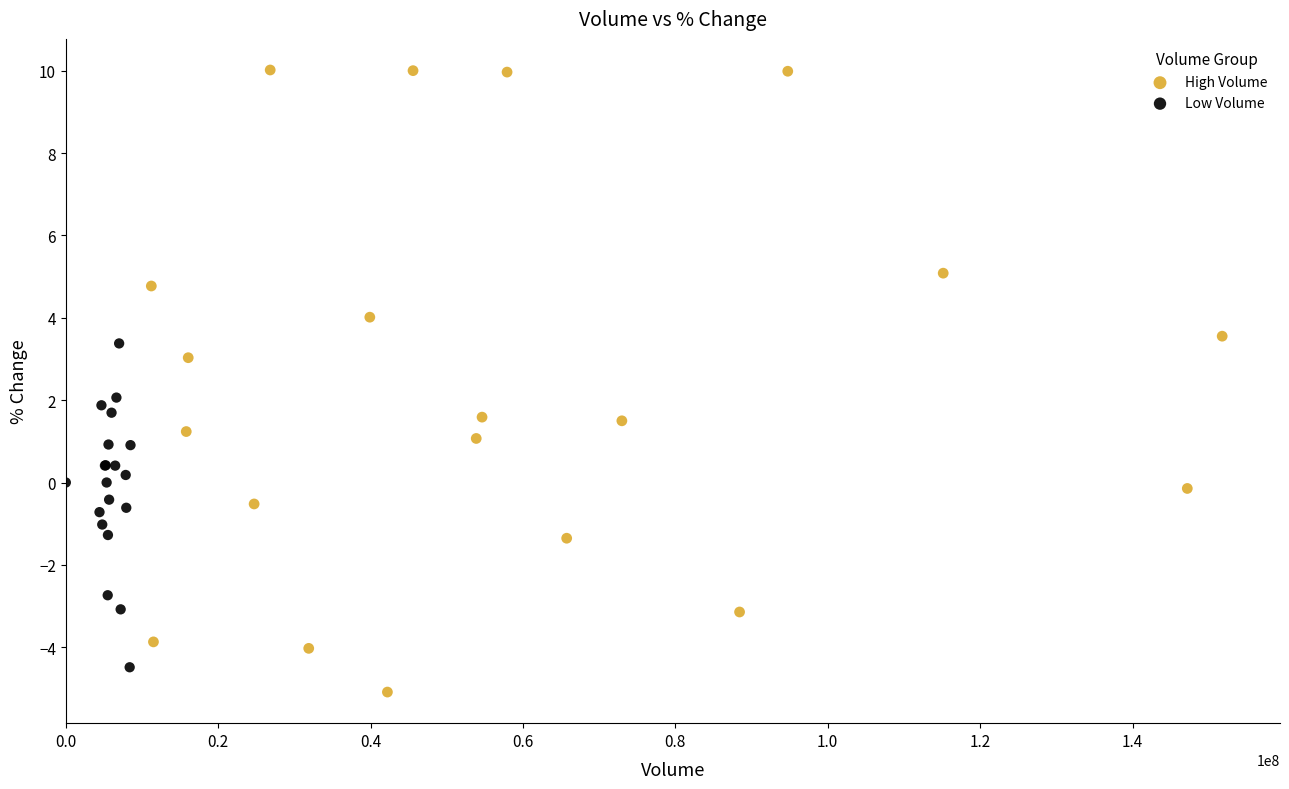

Which series has the widest spread of Y values?

High Volume